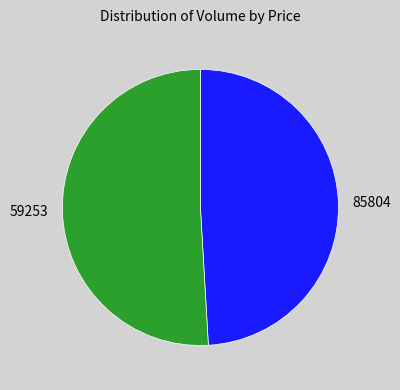

Is there a majority slice in this chart?

Yes